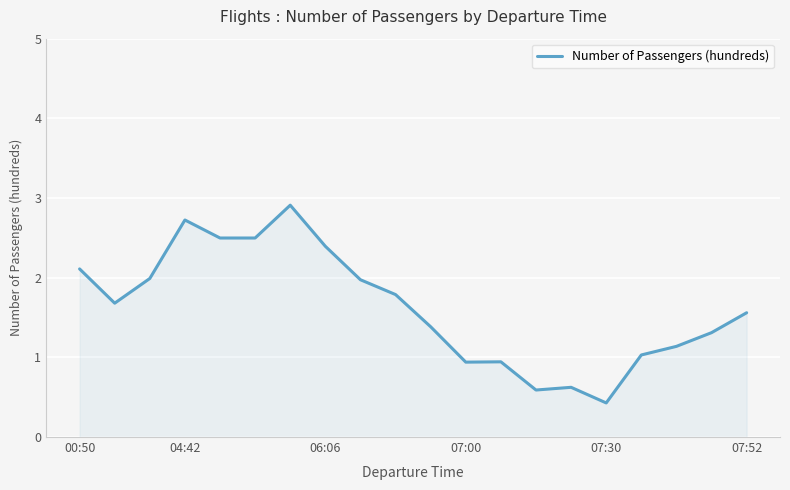

How many distinct data groups are displayed?

1